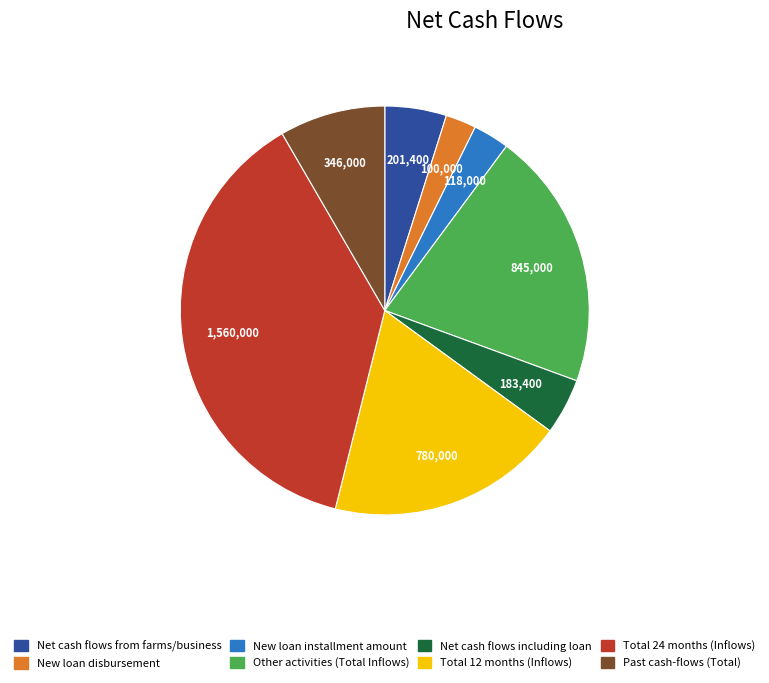

Which has a higher value, New loan installment amount or Total 12 months (Inflows)?

Total 12 months (Inflows)